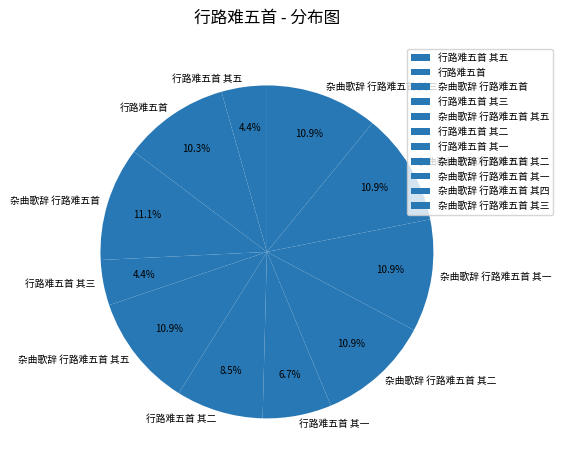

True or false: 杂曲歌辞 行路难五首 其三 accounts for 11% of the total.

True